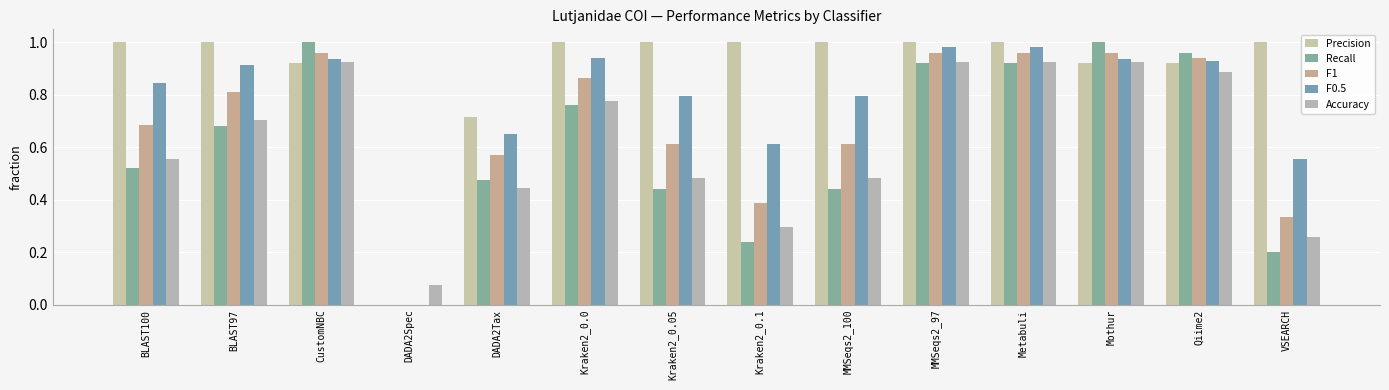

Which series has the largest total across all categories?

Precision